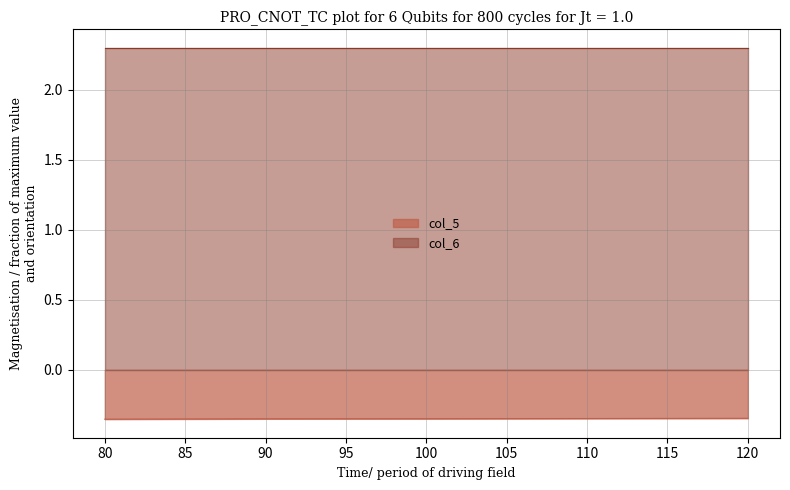

What is the minimum value shown in the chart?

-0.4